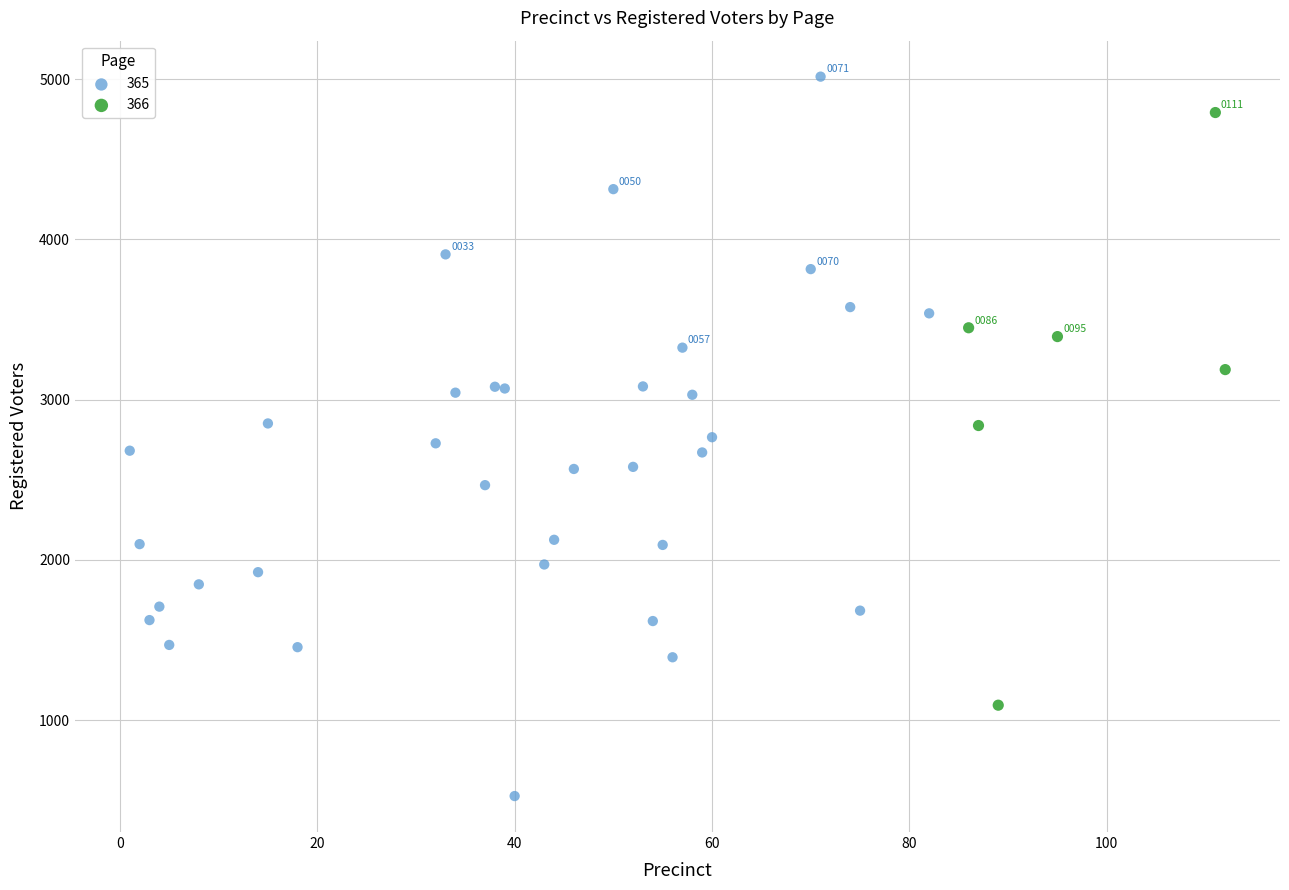

Which series reaches the maximum Y coordinate?

365